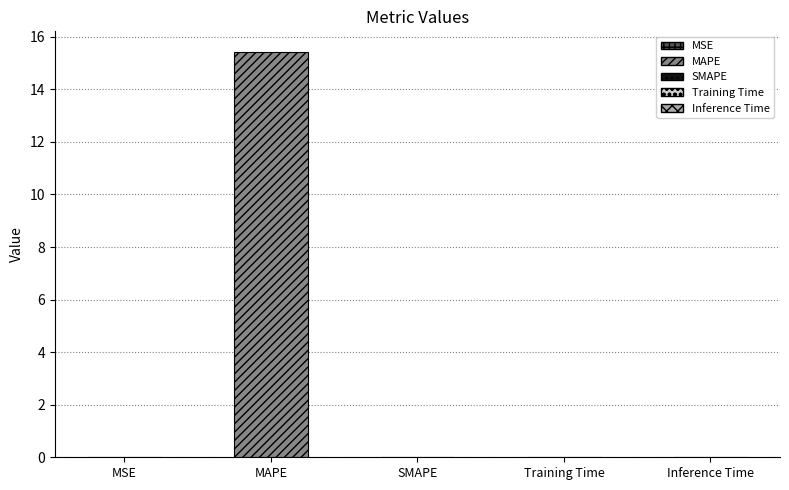

What is the label of the 4th bar from the right?

MAPE